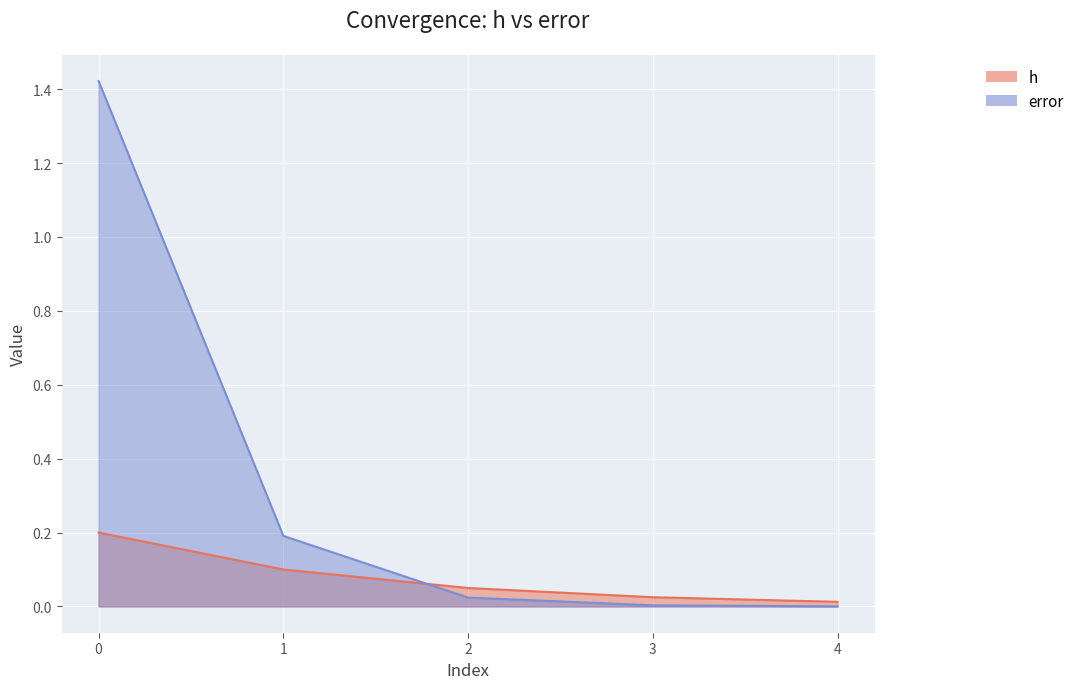

Which series ends up on top after the final intersection of h and error?

h